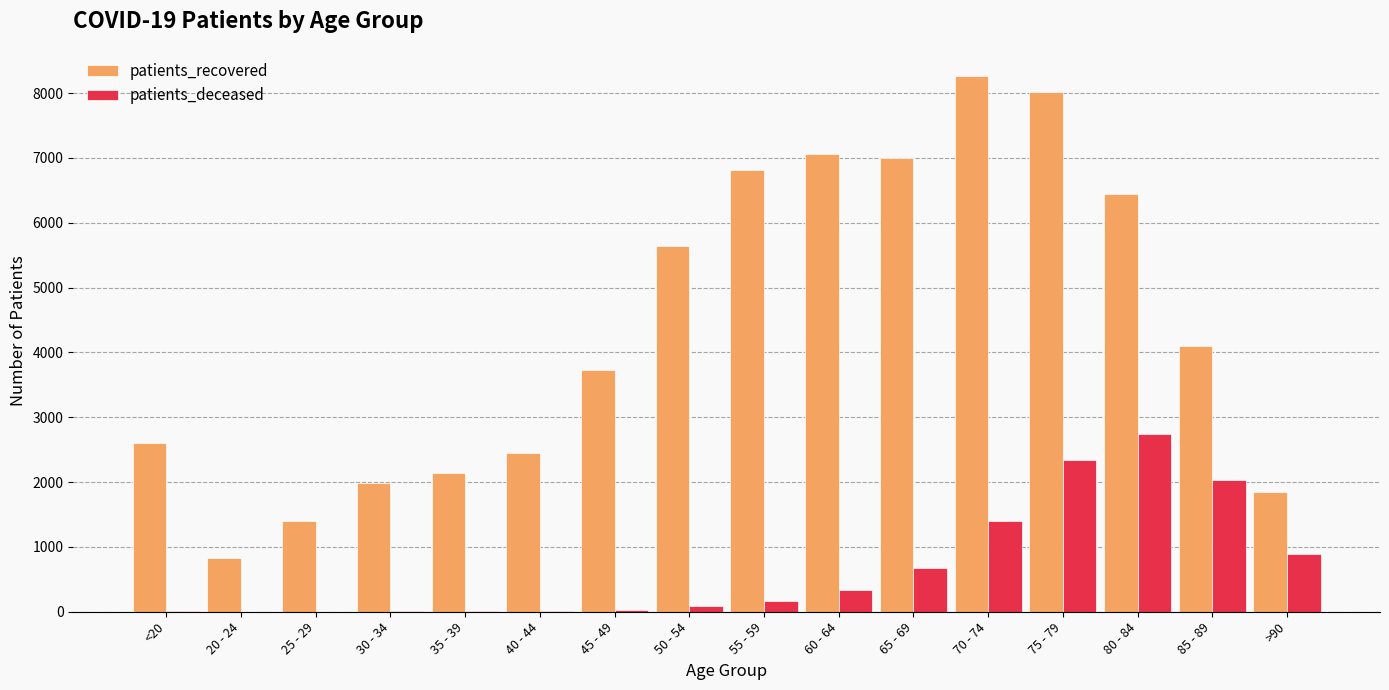

Is the value of patients_deceased at 80 - 84 greater than the value of patients_recovered at 30 - 34?

Yes